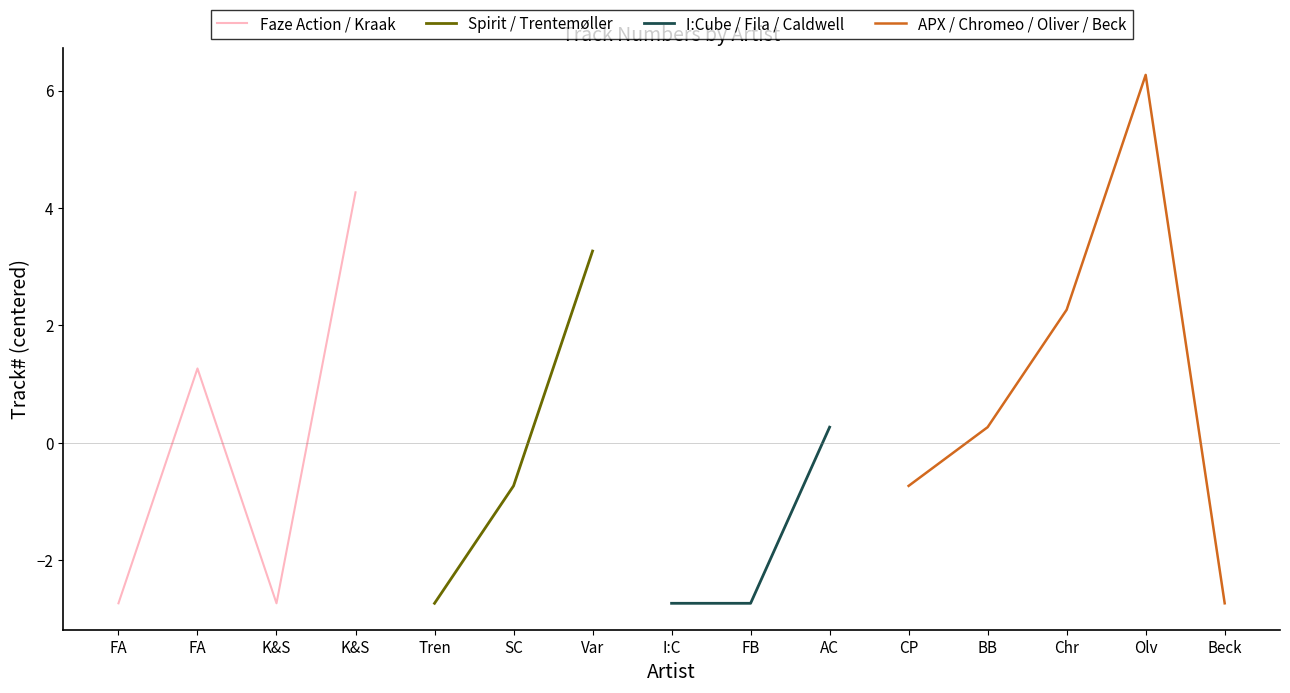

True or false: APX / Chromeo / Oliver / Beck has more than 0 points higher than both neighbors.

True